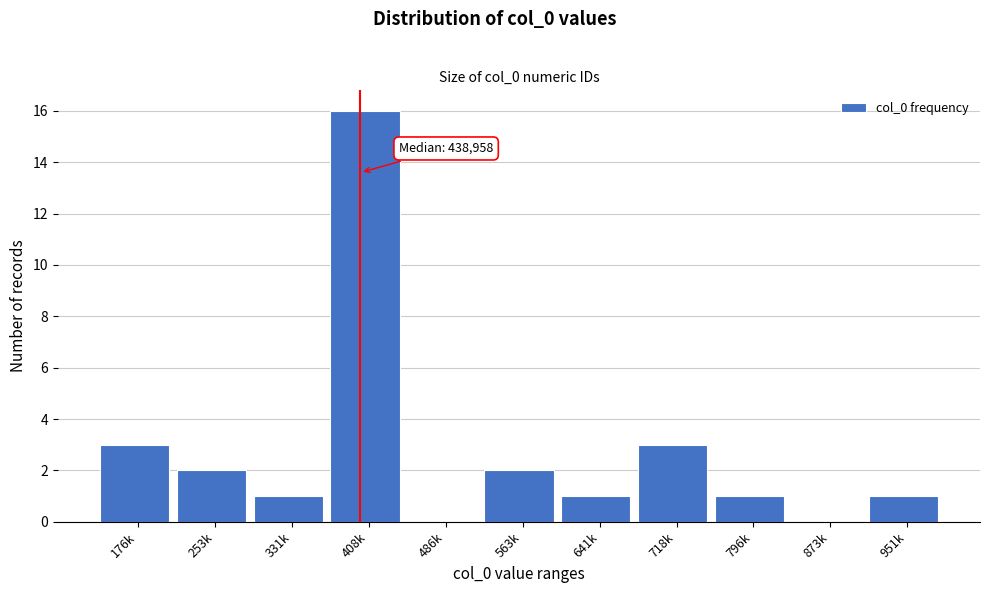

Reading right to left, list all the values displayed in this chart.

951k=1	873k=0	796k=1	718k=3	641k=1	563k=2	486k=0	408k=16	331k=1	253k=2	176k=3